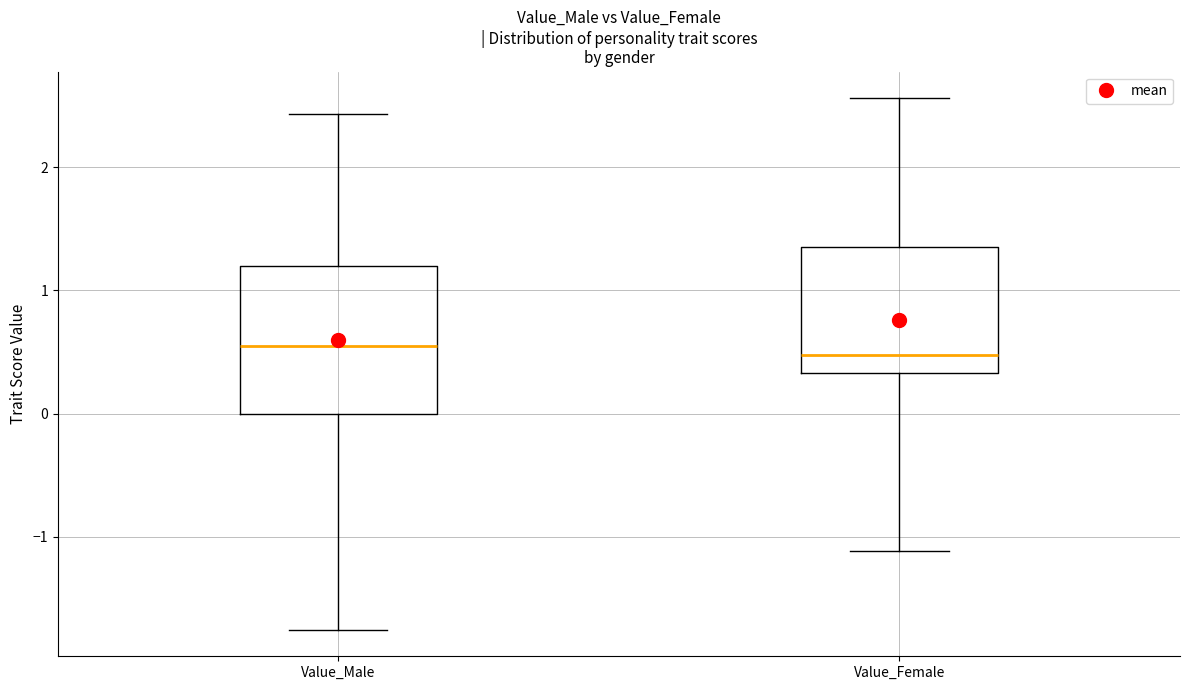

Reading left to right, read every box against the y-axis: the position of its median line, the range the box covers, and the ends of its whiskers. The values are not printed on the chart, so give them approximately, as read against the axis.

Value_Male: median 0.5, box 0.0 to 1.2, whiskers -1.8 to 2.4
Value_Female: median 0.5, box 0.3 to 1.4, whiskers -1.1 to 2.6